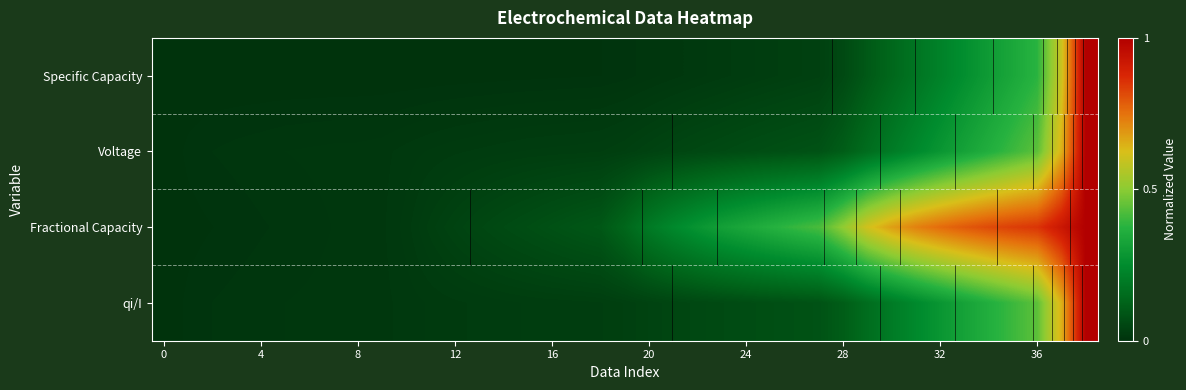

What is the difference between the maximum and minimum values in the Fractional Capacity series?

1.0